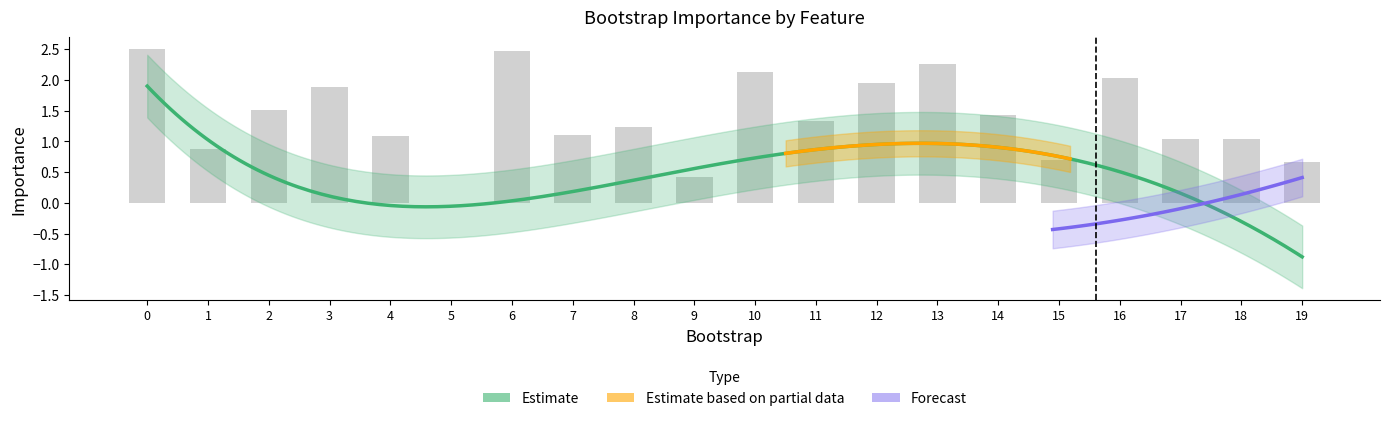

Read the value at 8.

1.2